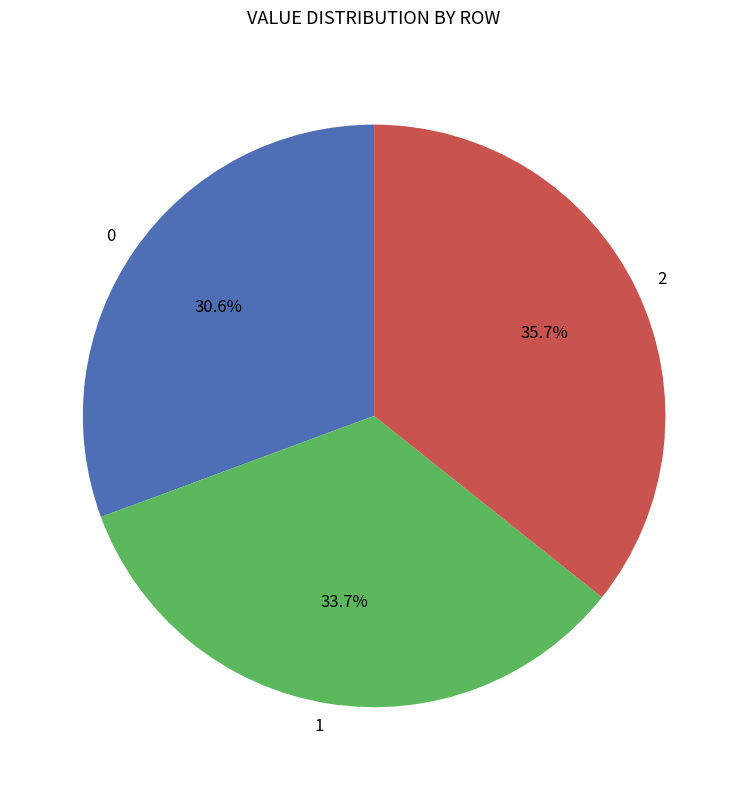

Between 2 and 1, which is larger?

2